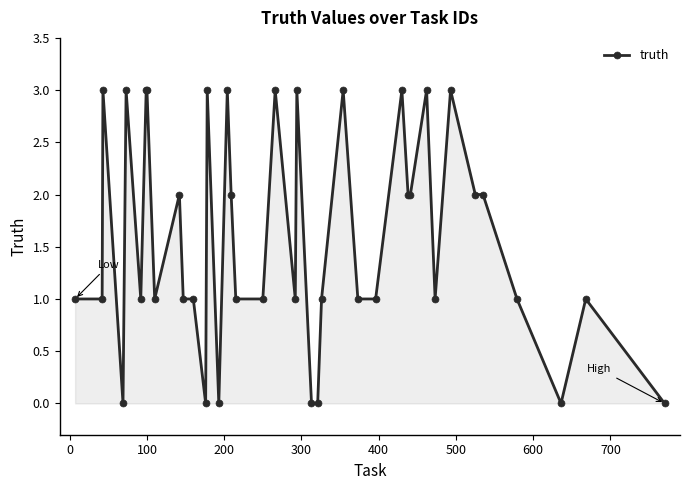

What is the value of the 12th point from the left?

1